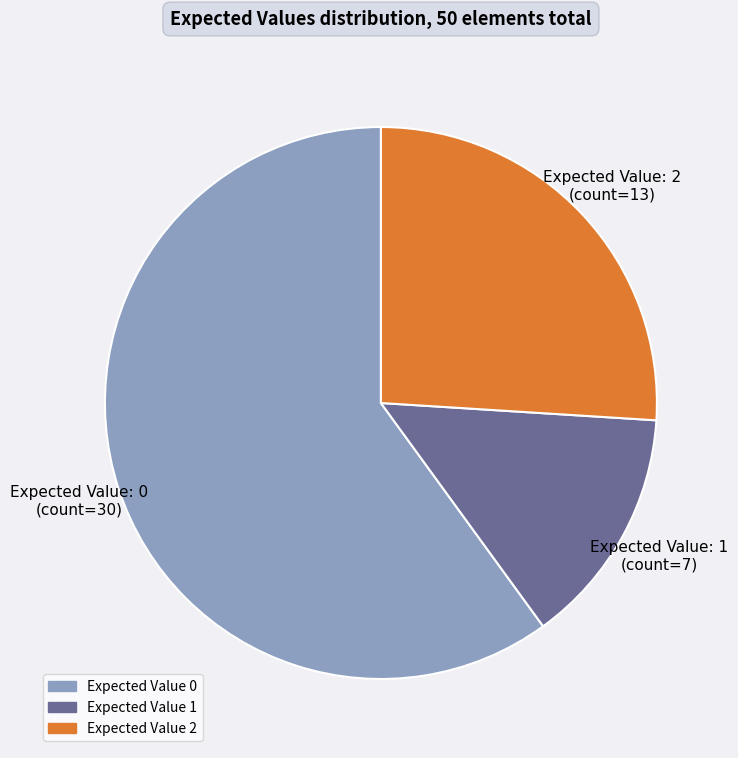

Count the number of slices in the pie.

3